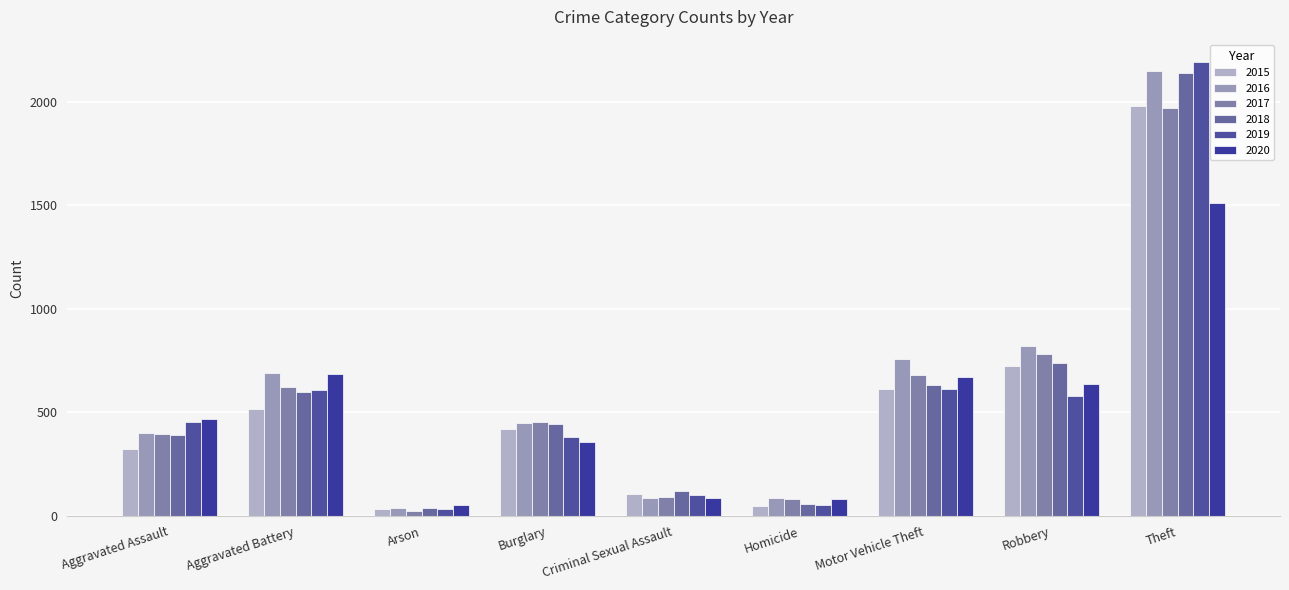

Reading left to right, extract all data points from this chart.

2015: Aggravated Assault=323	Aggravated Battery=515	Arson=35	Burglary=421	Criminal Sexual Assault=105	Homicide=50	Motor Vehicle Theft=614	Robbery=726	Theft=1981
2016: Aggravated Assault=402	Aggravated Battery=691	Arson=40	Burglary=451	Criminal Sexual Assault=87	Homicide=87	Motor Vehicle Theft=756	Robbery=819	Theft=2148
2017: Aggravated Assault=396	Aggravated Battery=623	Arson=23	Burglary=453	Criminal Sexual Assault=91	Homicide=82	Motor Vehicle Theft=680	Robbery=780	Theft=1968
2018: Aggravated Assault=392	Aggravated Battery=600	Arson=37	Burglary=443	Criminal Sexual Assault=123	Homicide=56	Motor Vehicle Theft=631	Robbery=741	Theft=2140
2019: Aggravated Assault=452	Aggravated Battery=608	Arson=32	Burglary=383	Criminal Sexual Assault=102	Homicide=53	Motor Vehicle Theft=611	Robbery=577	Theft=2190
2020: Aggravated Assault=466	Aggravated Battery=686	Arson=55	Burglary=357	Criminal Sexual Assault=89	Homicide=81	Motor Vehicle Theft=673	Robbery=637	Theft=1512